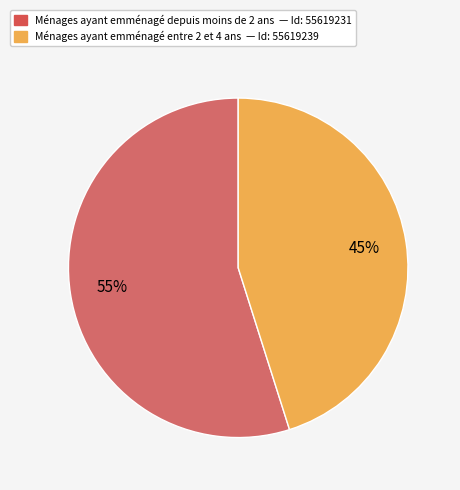

Is there a majority slice in this chart?

Yes